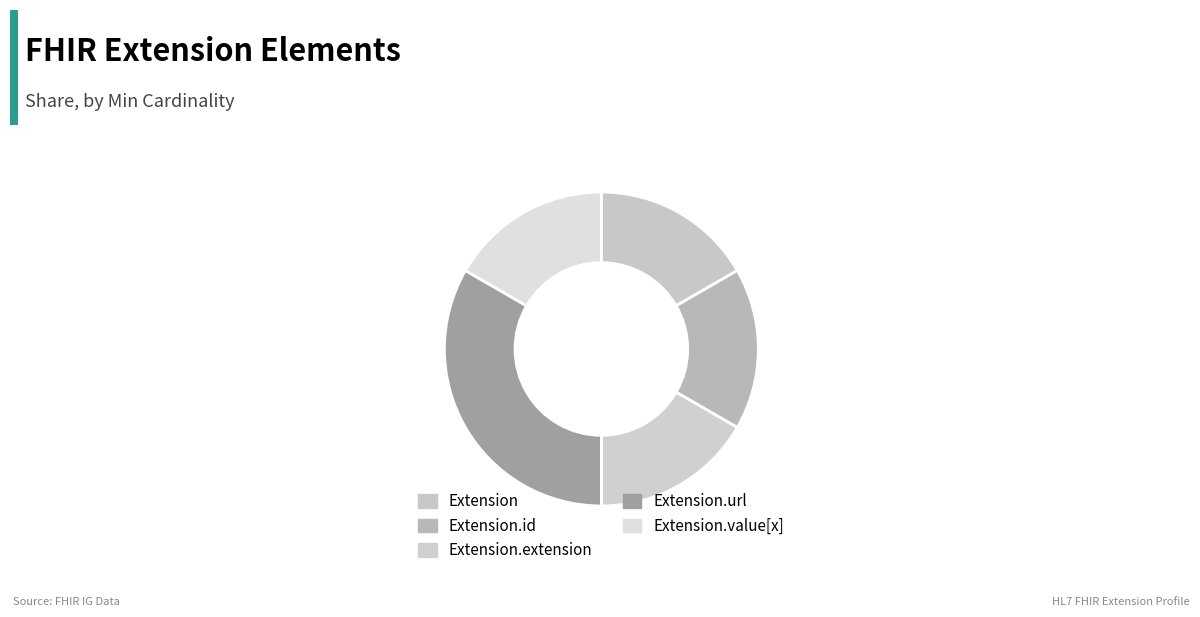

Does any single category account for the majority?

No